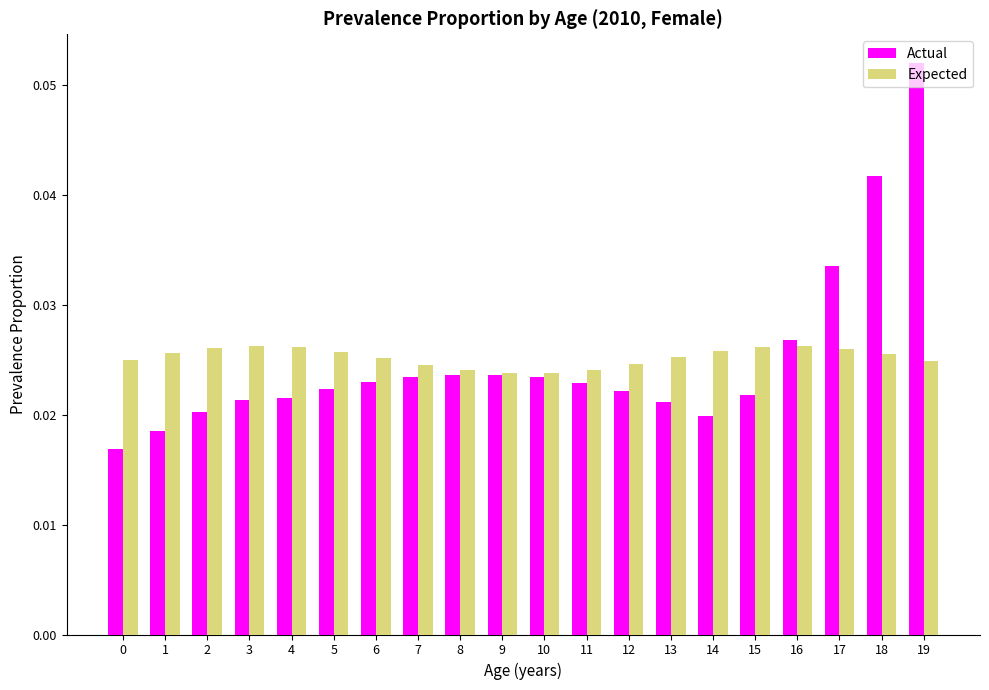

Which category has the highest value across all series?

19